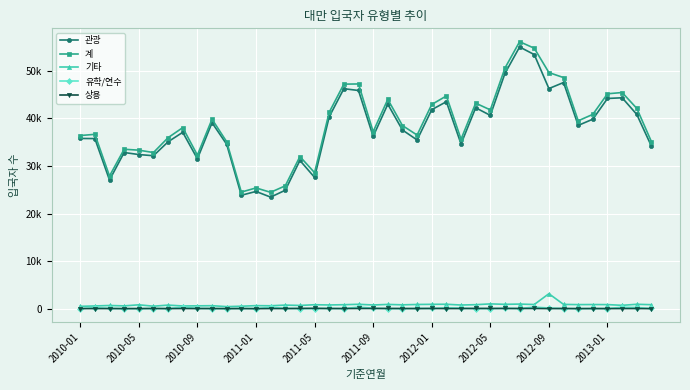

Does the chart have visible grid lines?

Yes